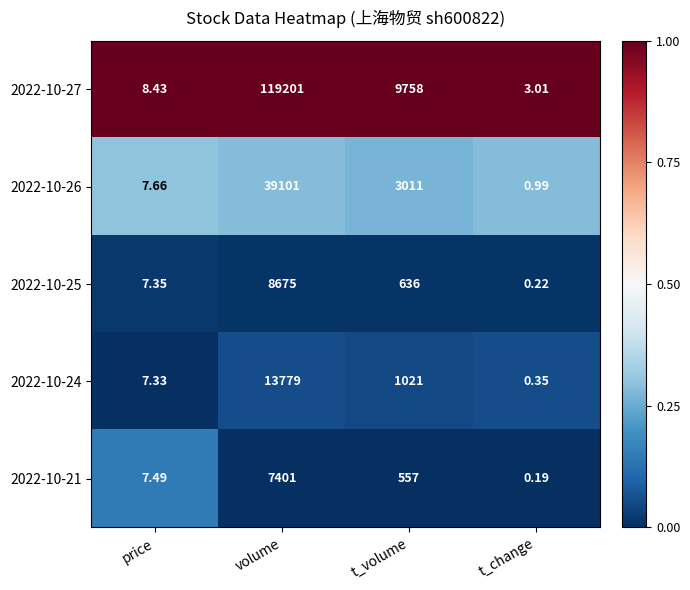

How many categories are shown in the chart?

4